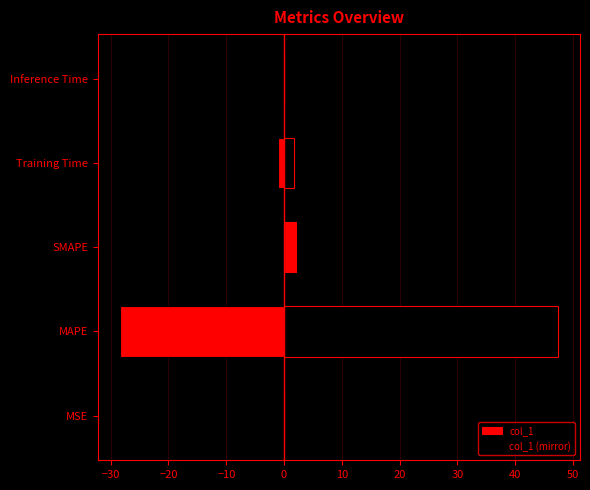

What are all the series names shown in the legend?

col_1, col_1 (mirror)